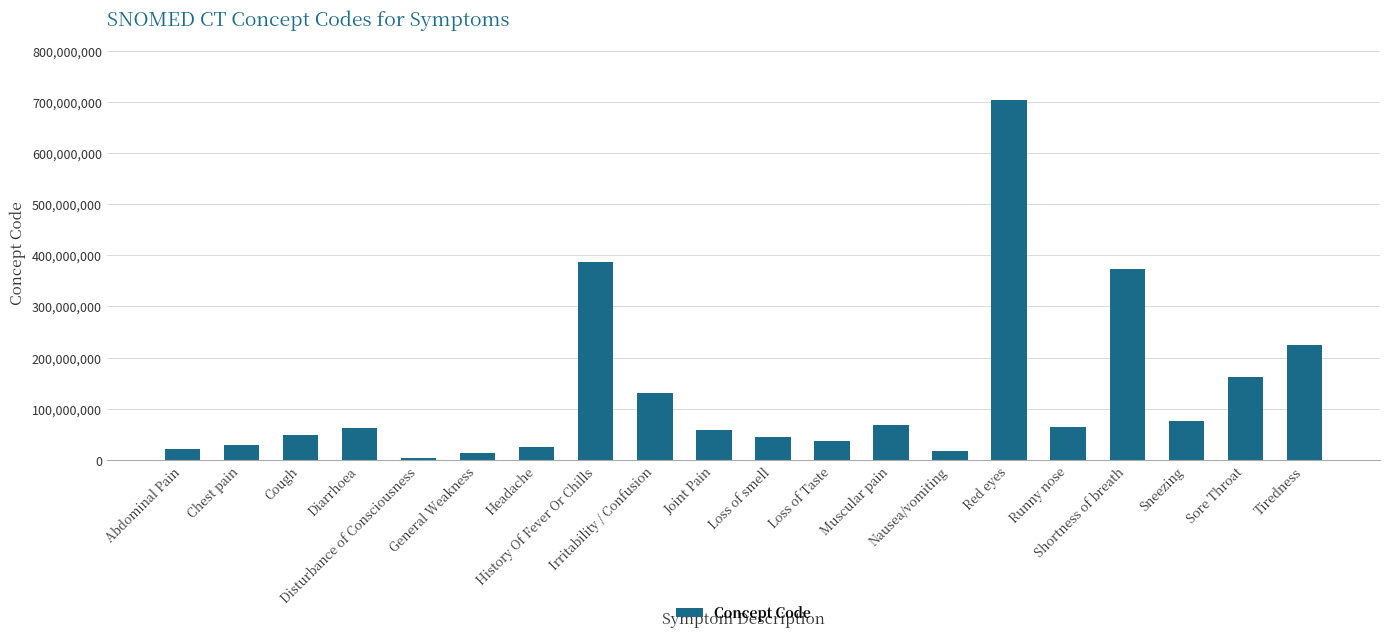

What is the difference between the second highest and second lowest values?

372869998